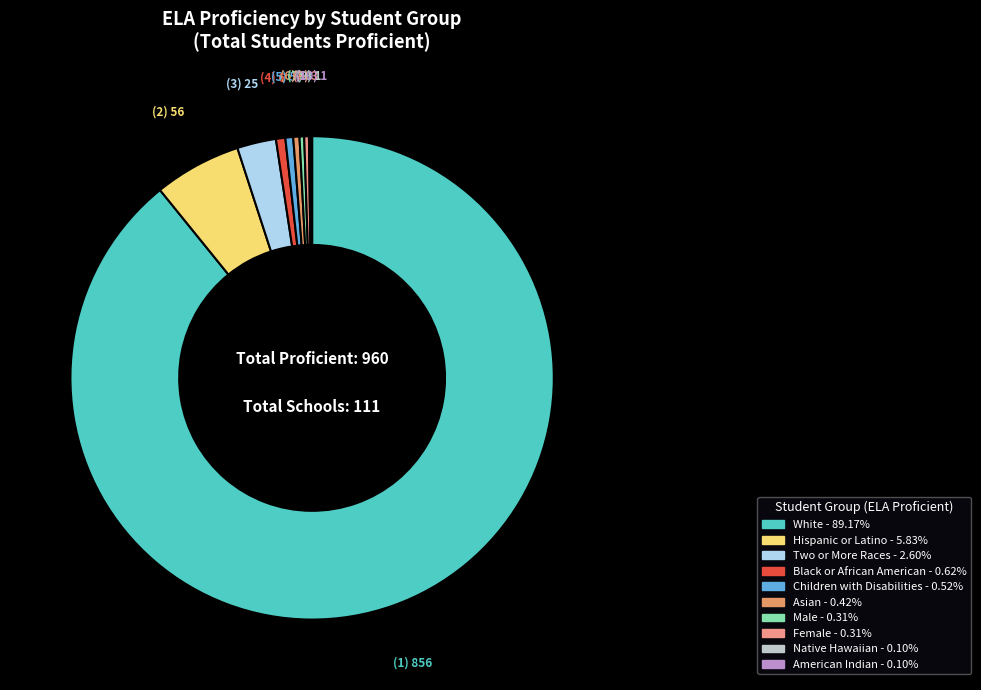

How many segments does this pie chart have?

10